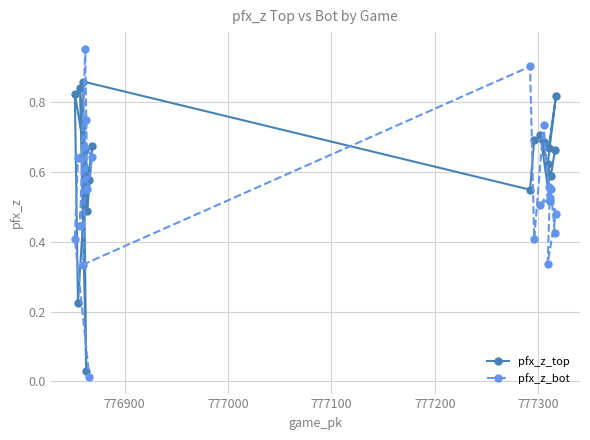

Does the chart have visible grid lines?

Yes